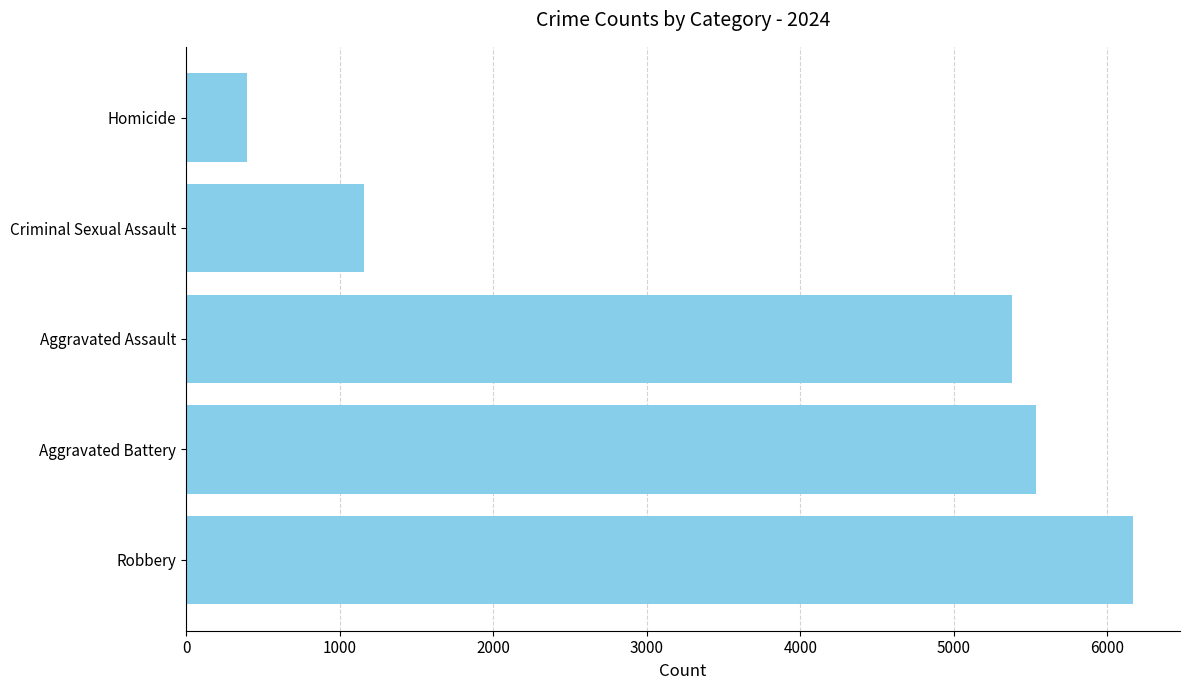

Reading bottom to top, list all the values displayed in this chart.

Robbery=6165	Aggravated Battery=5537	Aggravated Assault=5379	Criminal Sexual Assault=1156	Homicide=397